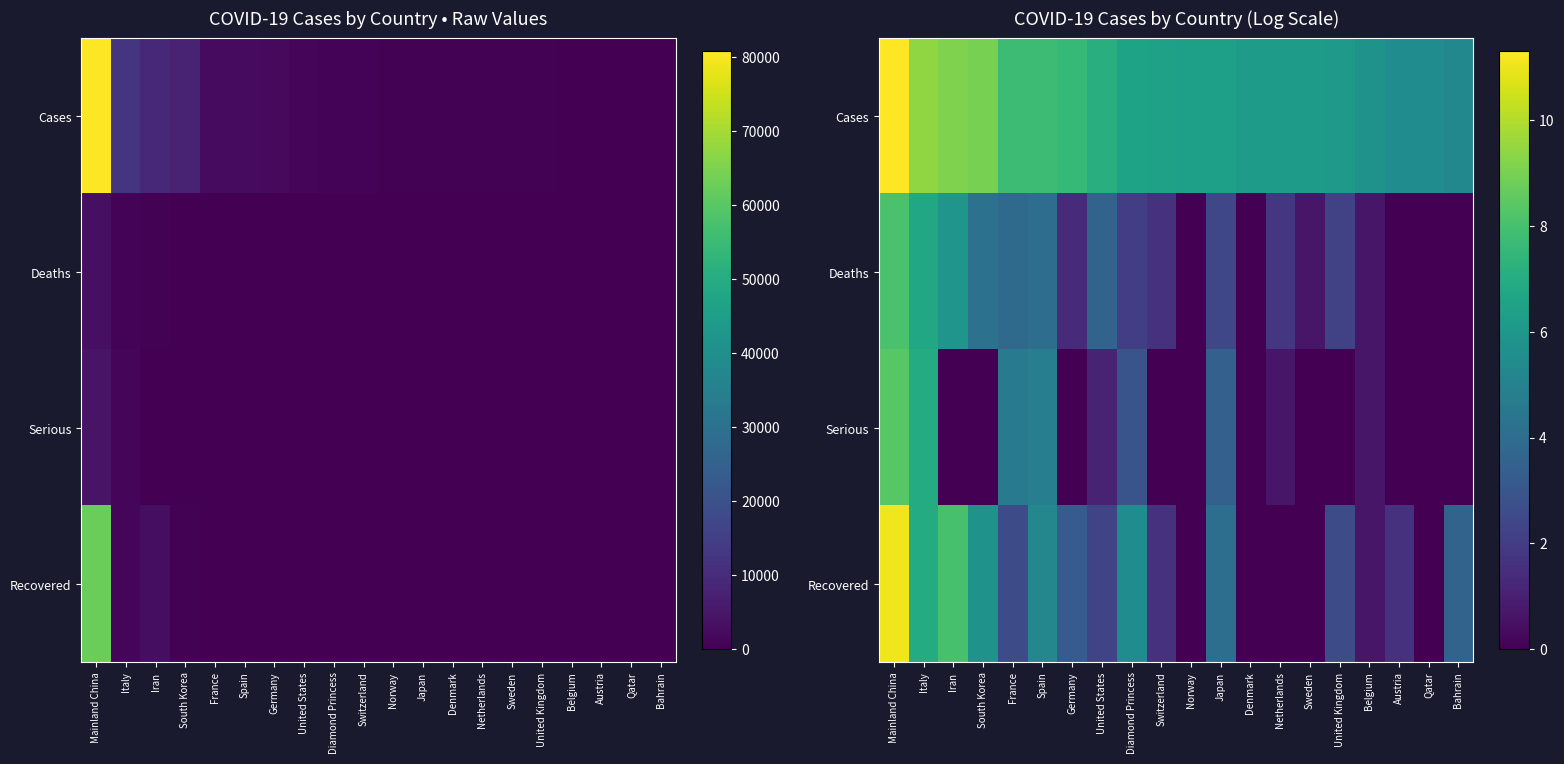

How many data points in Recovered are less than 2?

8